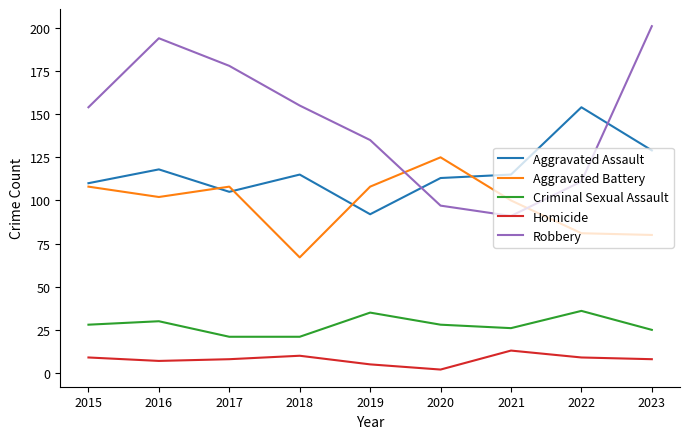

The Aggravated Battery series shows 108 at 2017. True or false?

True